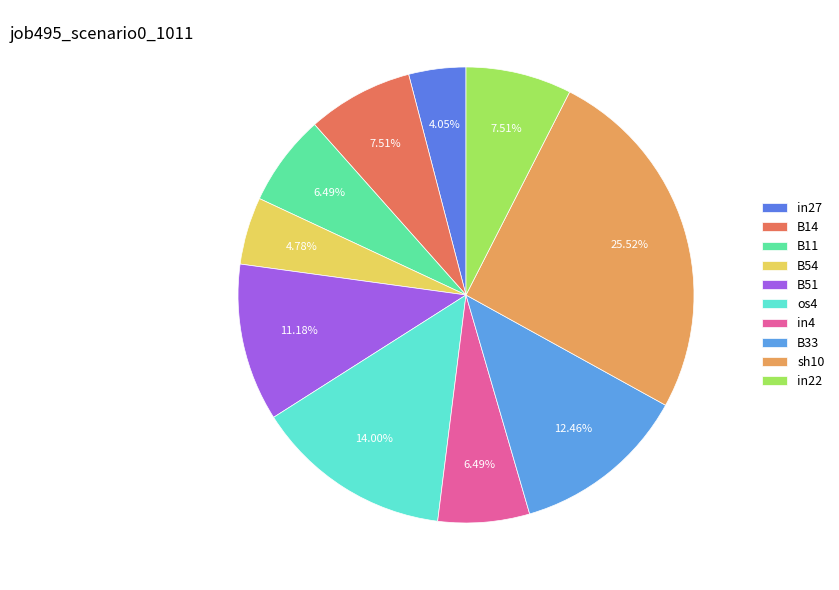

Rank the categories by value from highest to lowest.

sh10, os4, B33, B51, B14, in22, B11, in4, B54, in27